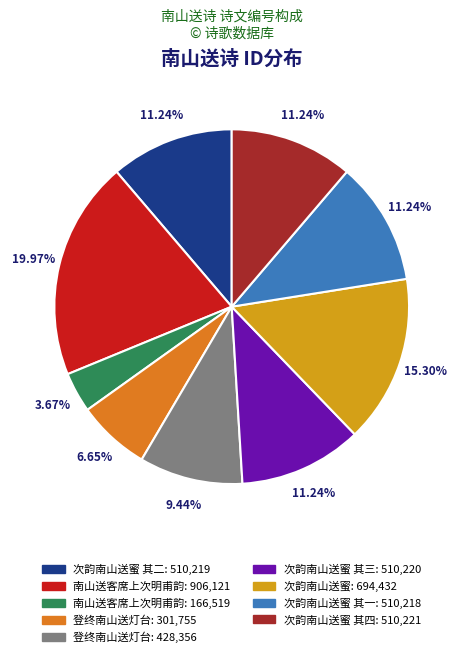

Is there any slice that represents more than half of the pie?

No